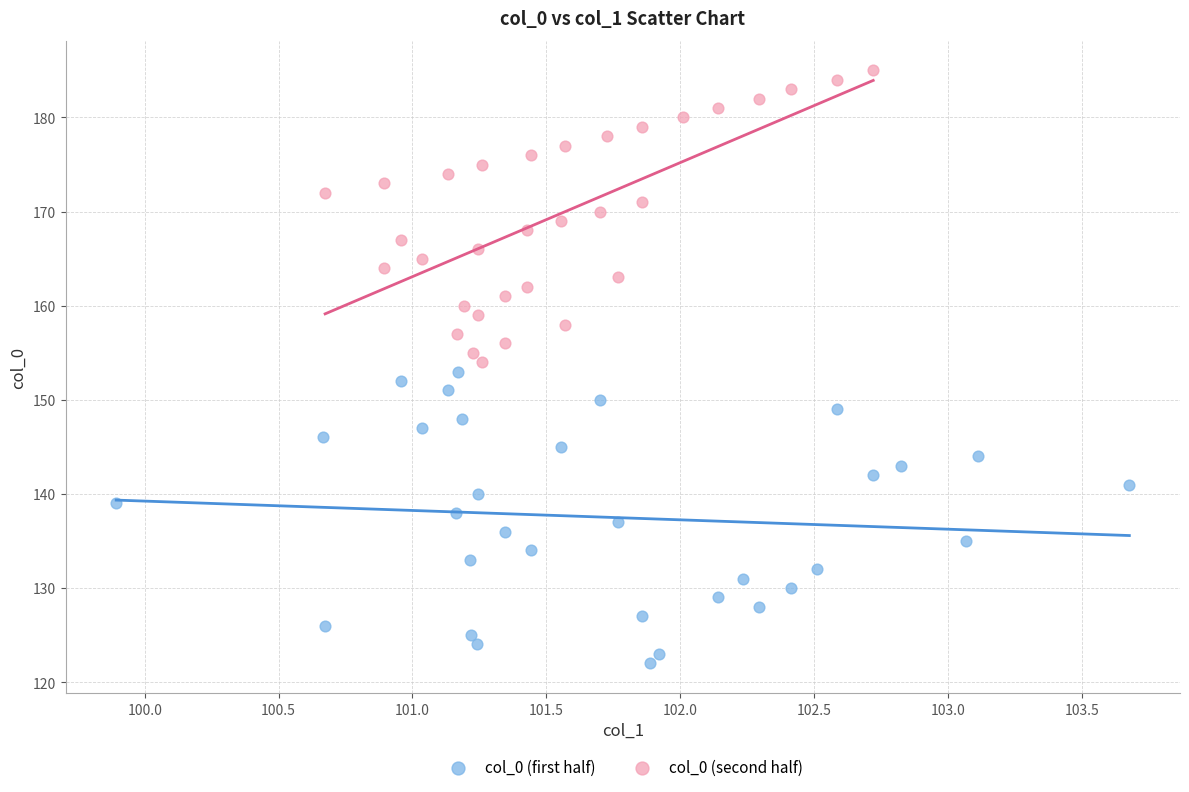

What are all the series names shown in the legend?

col_0 (first half), col_0 (second half)